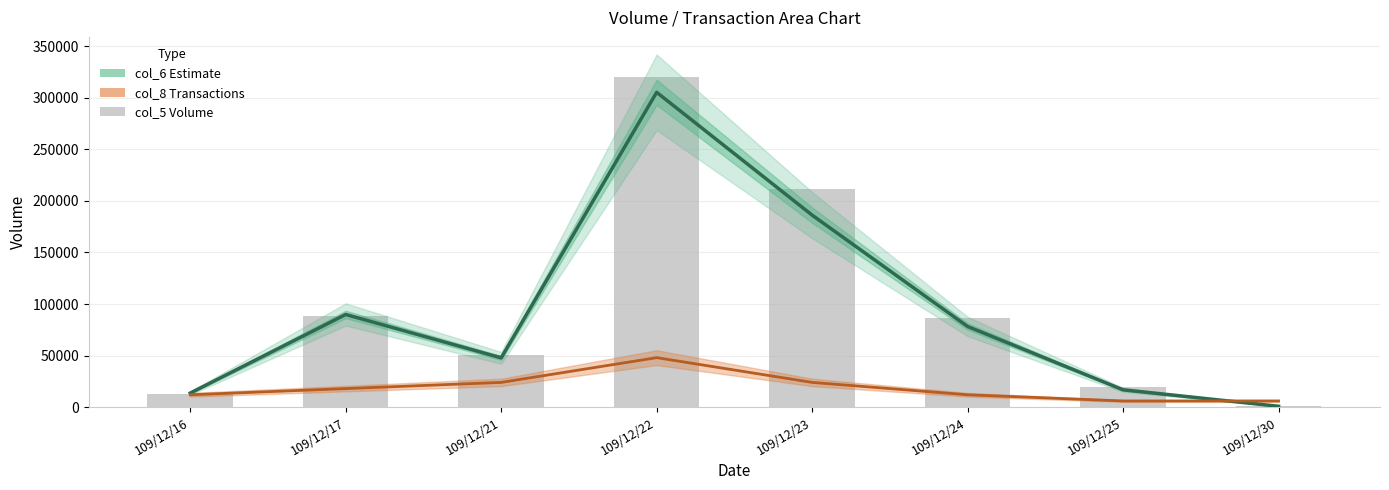

At which label is col_6 (Estimate) closest to 153100?

109/12/23